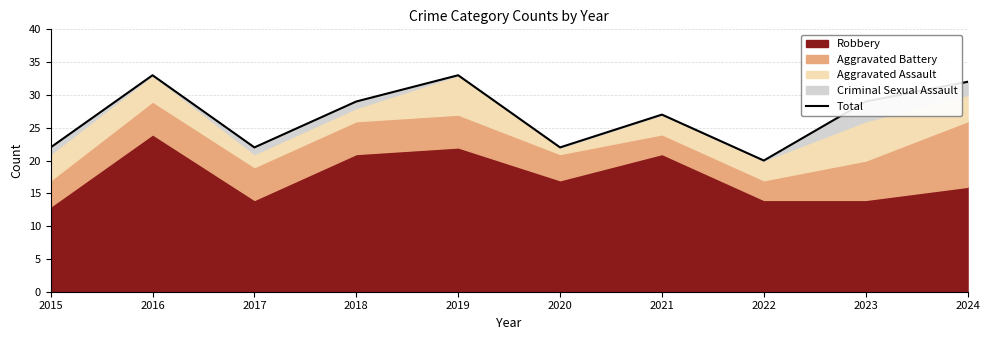

Reading left to right, list all the values displayed in this chart.

22	33	22	29	33	22	27	20	29	32